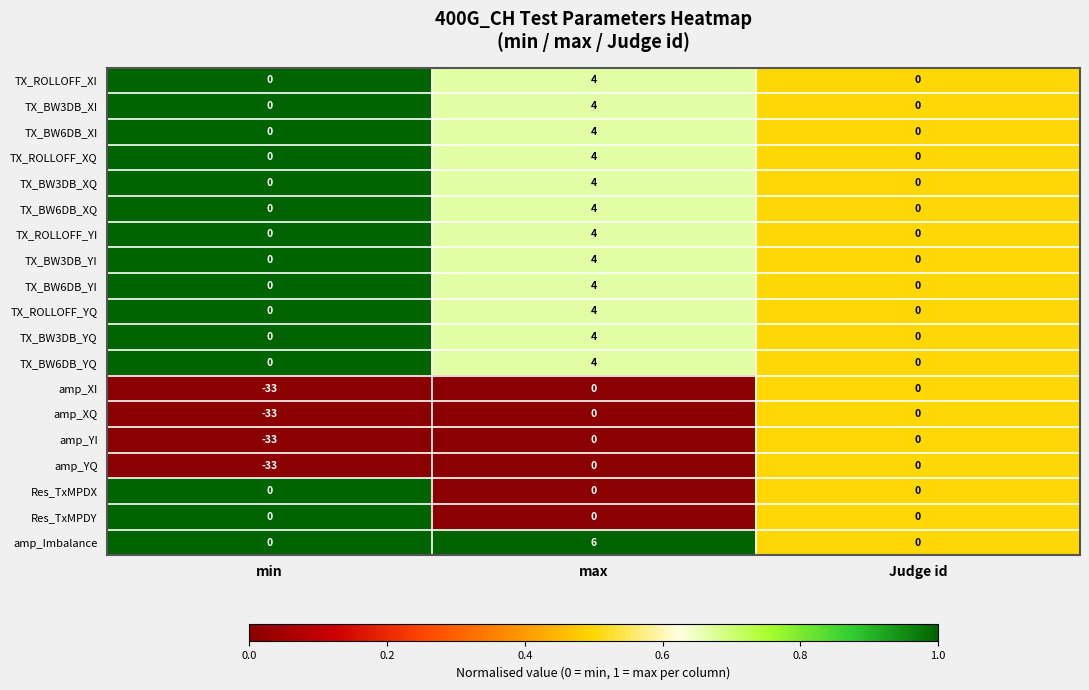

What is the maximum value shown in the chart?

6